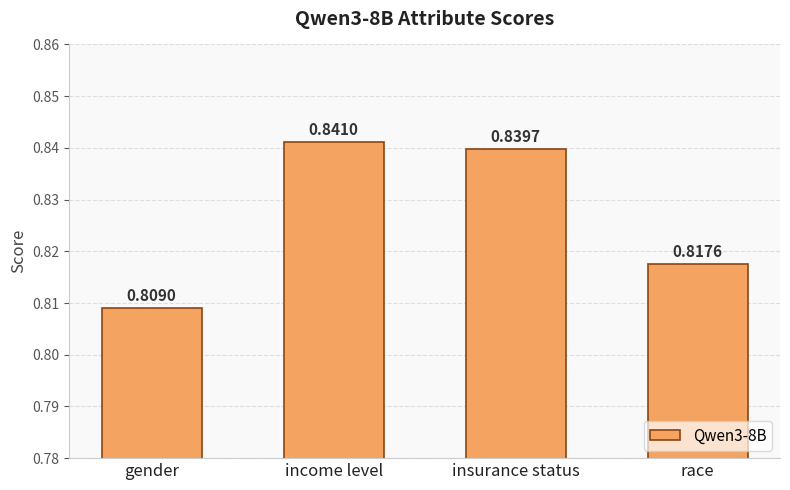

Are the bars grouped side by side (vs. stacked)?

No